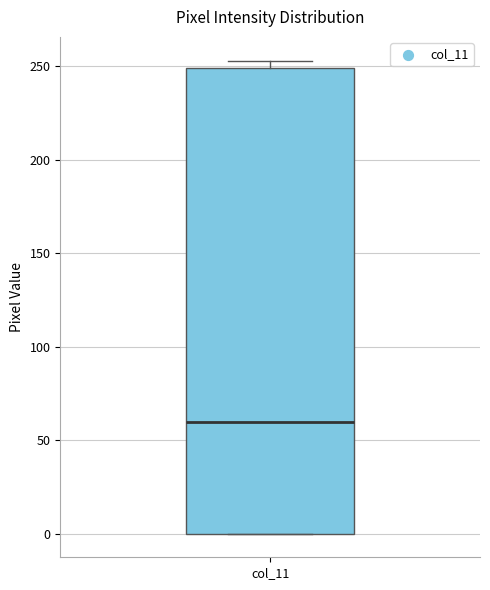

Transcribe this box plot: give where the median line is, the range the box spans, and where the two whiskers end, as read against the y-axis. The values are not printed on the chart, so give them approximately, as read against the axis.

median 60, box 0 to 250, whiskers 0 to 255